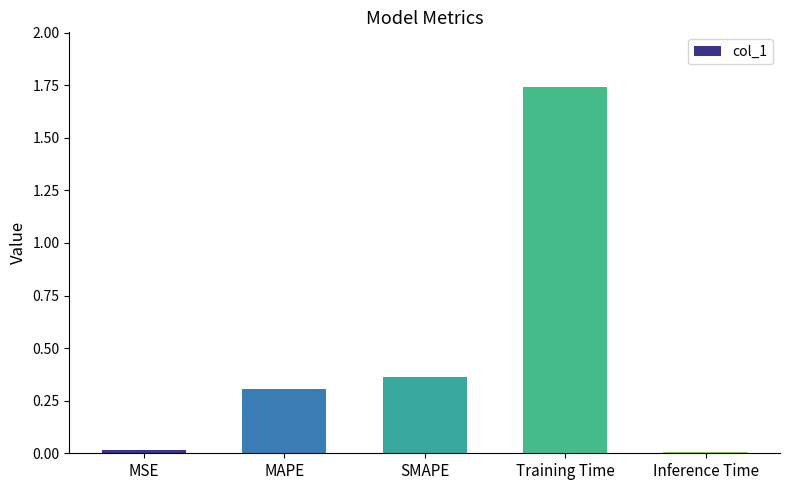

How many data points does each series have?

5